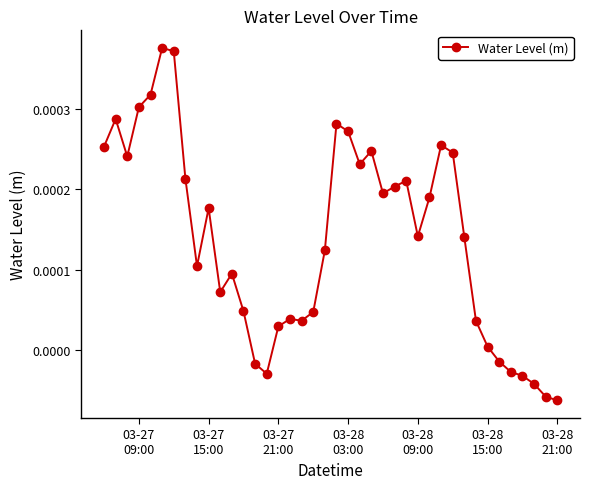

Which label corresponds to the smallest value in the chart?

03-28
21:00